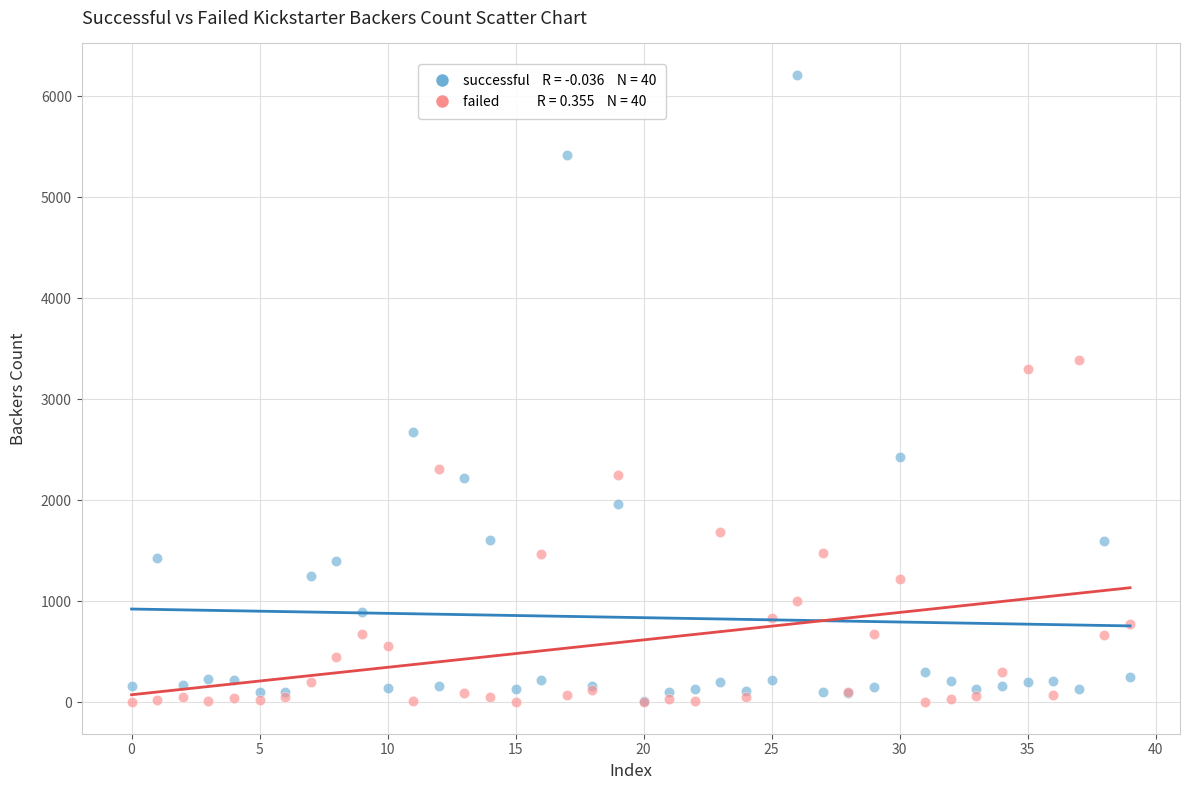

Across all series, what Y value is closest to 3106?

3304